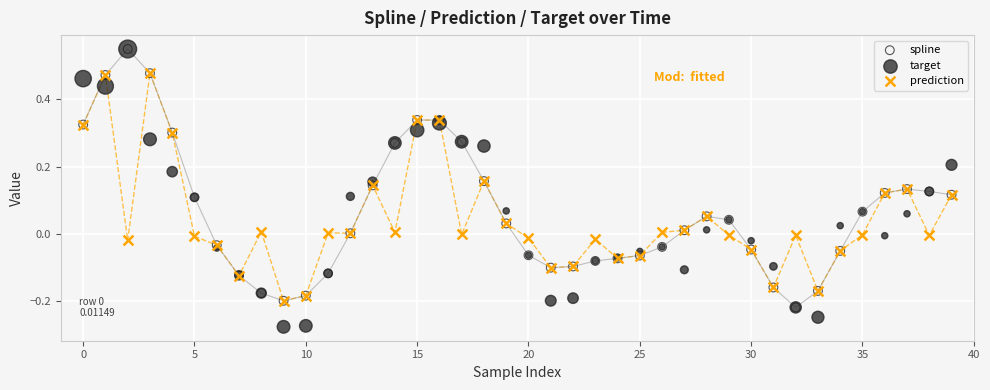

Which series has the largest Y range (max minus min)?

target